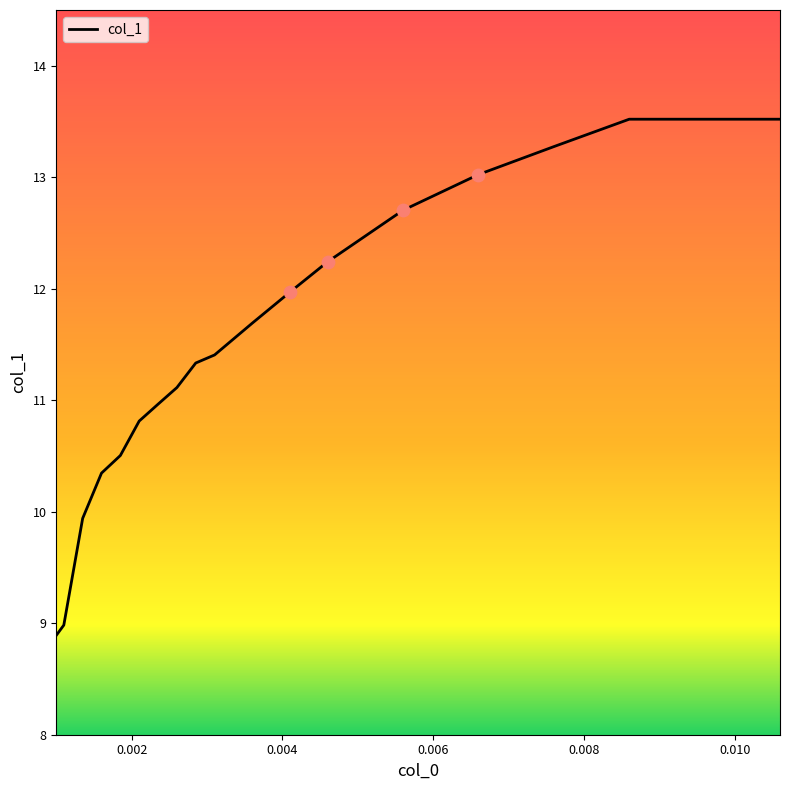

What is the difference between the maximum and minimum values?

4.6